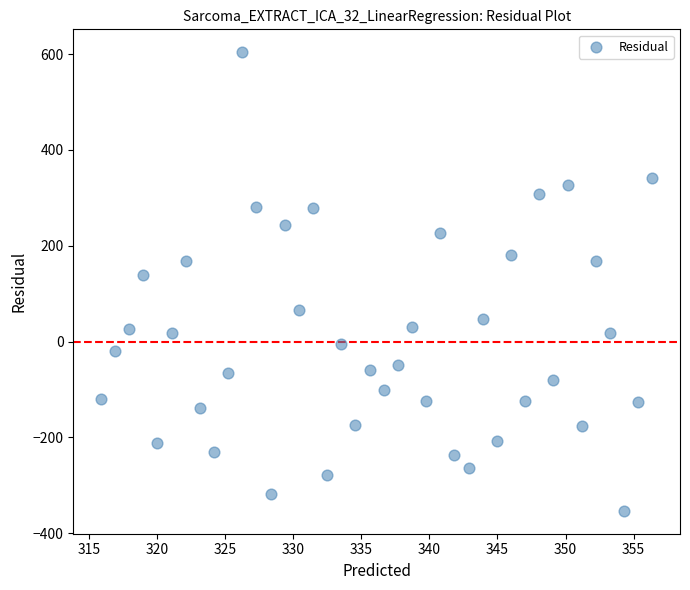

What Y value in the scatter plot is closest to 125?

139.0